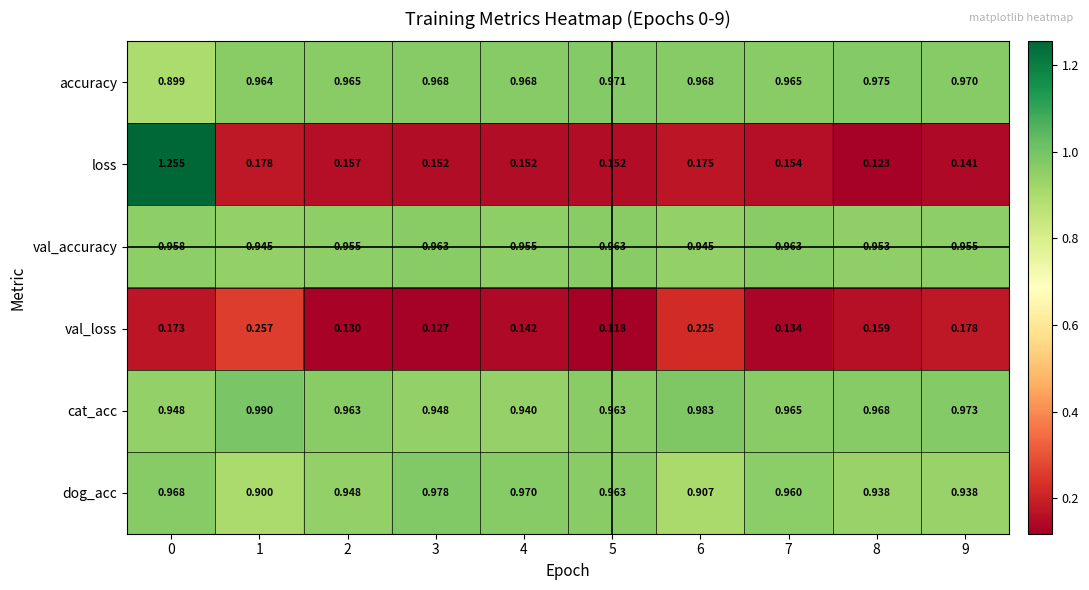

At 6, list the series in order from smallest to largest.

loss, val_loss, dog_acc, val_accuracy, accuracy, cat_acc